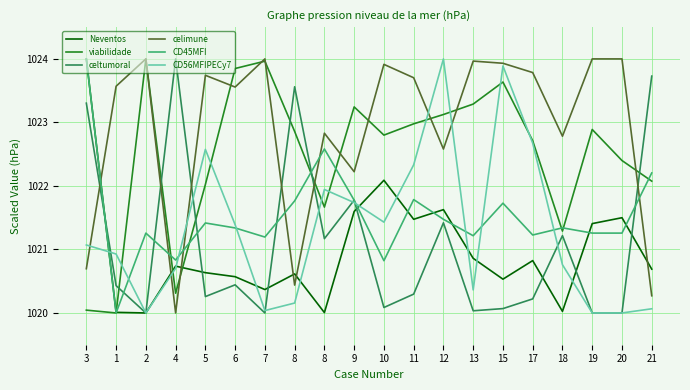

What are all the series names shown in the legend?

Neventos, viabilidade, celtumoral, celimune, CD45MFI, CD56MFIPECy7